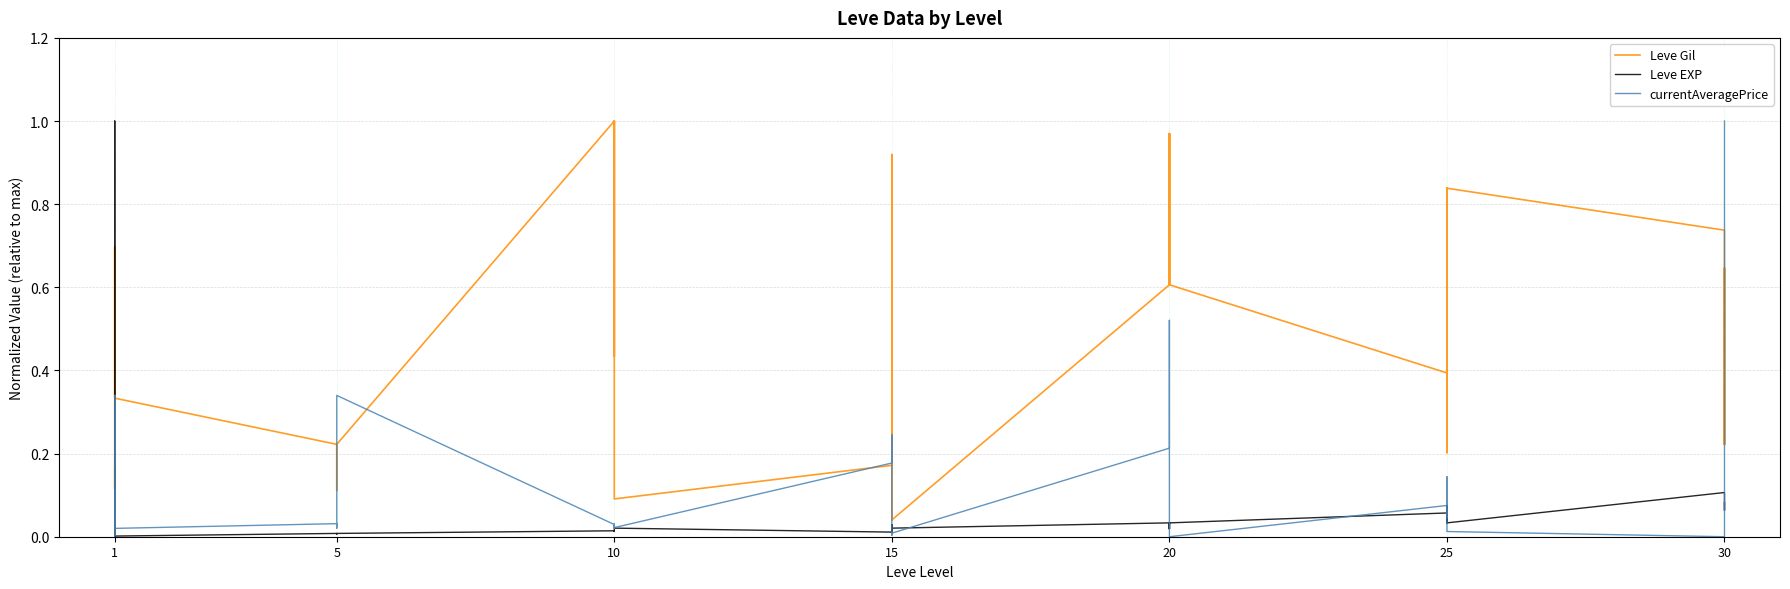

Rank the series at 20 from highest to lowest value.

Leve Gil, currentAveragePrice, Leve EXP